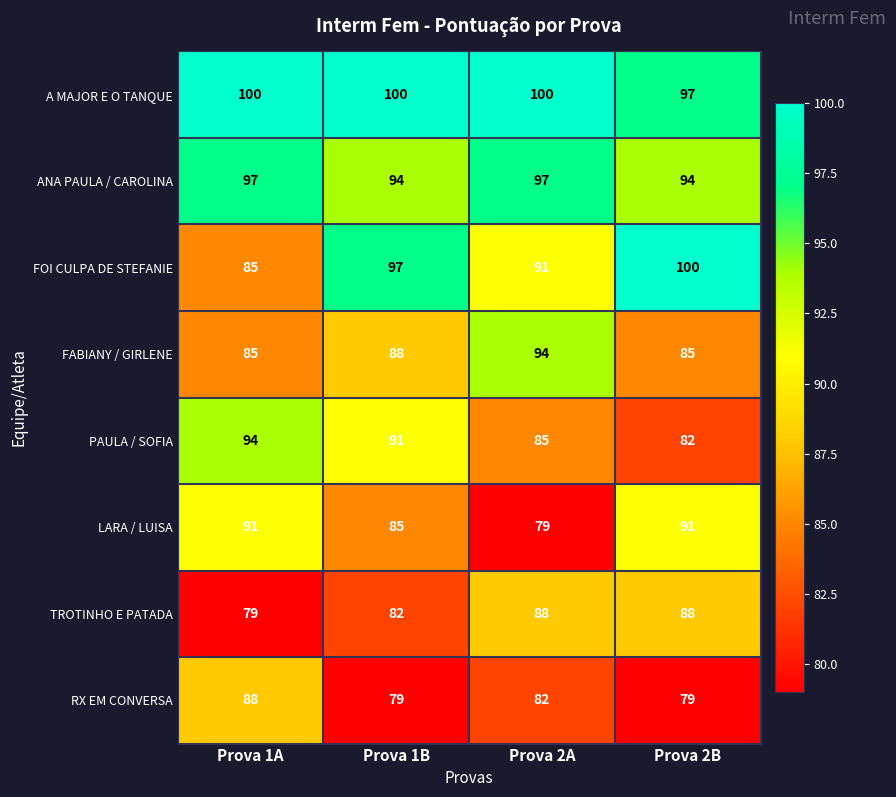

What is the smallest value displayed?

79